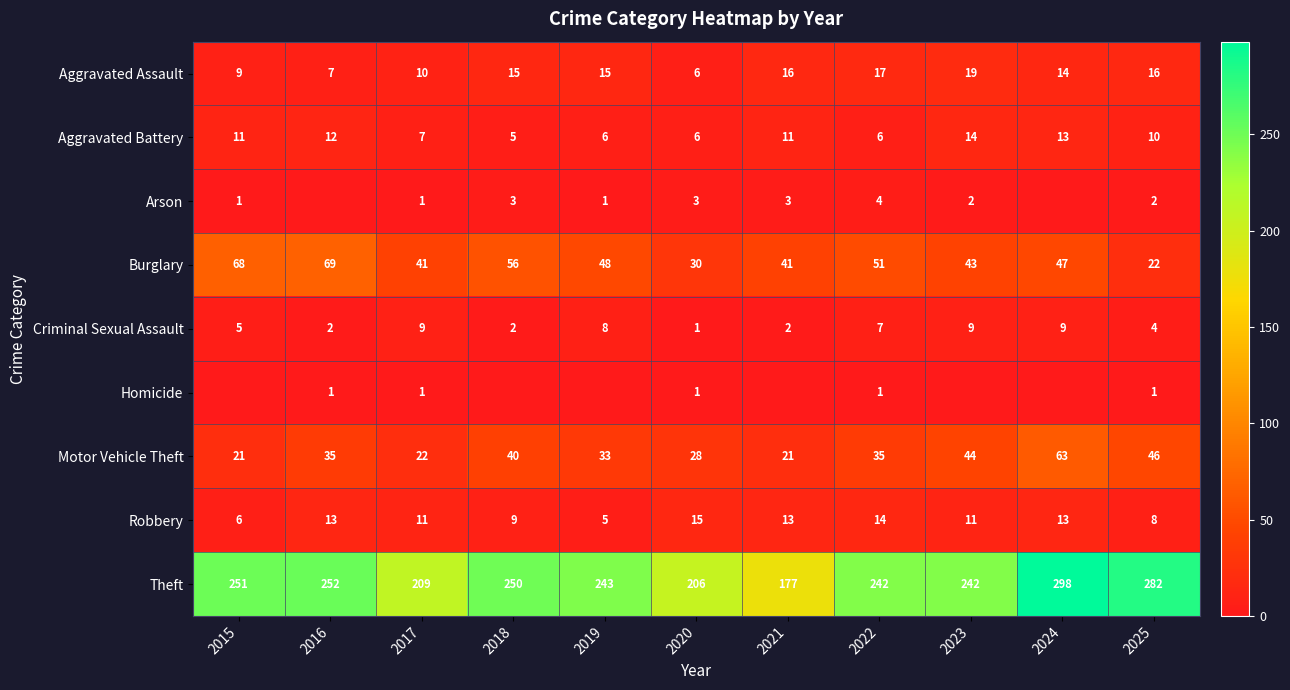

How many distinct data groups are displayed?

9